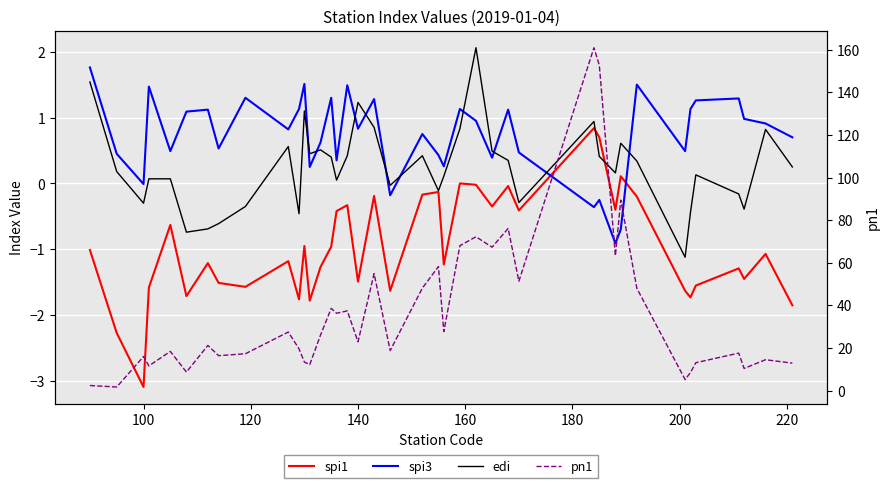

How many values in spi1 are above zero?

3